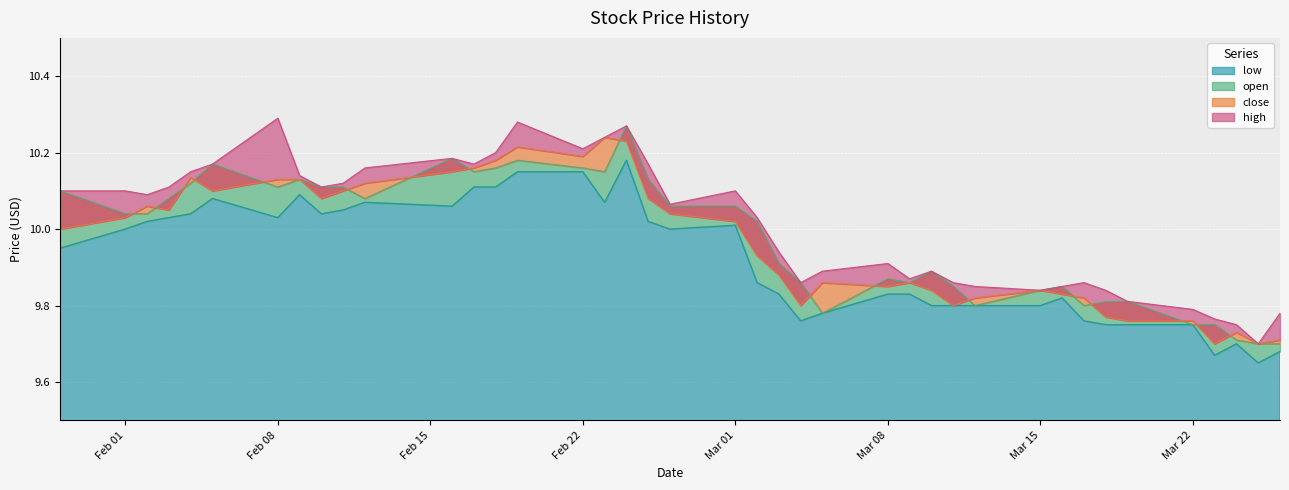

The value of open at 2021-02-09 is 5.0. True or false?

False